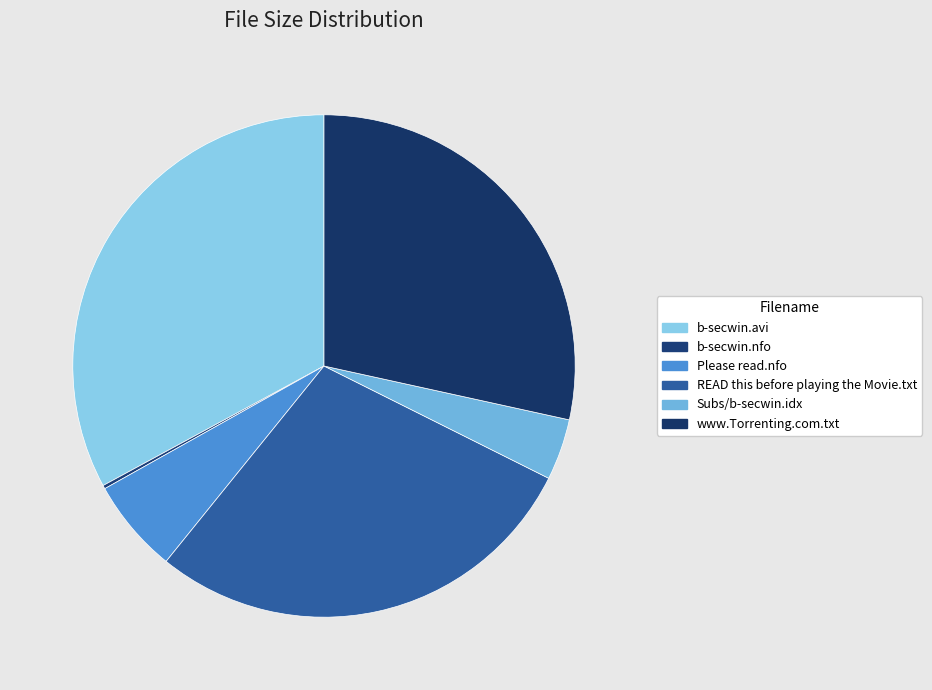

Which has a higher value, Subs/b-secwin.idx or b-secwin.avi?

b-secwin.avi